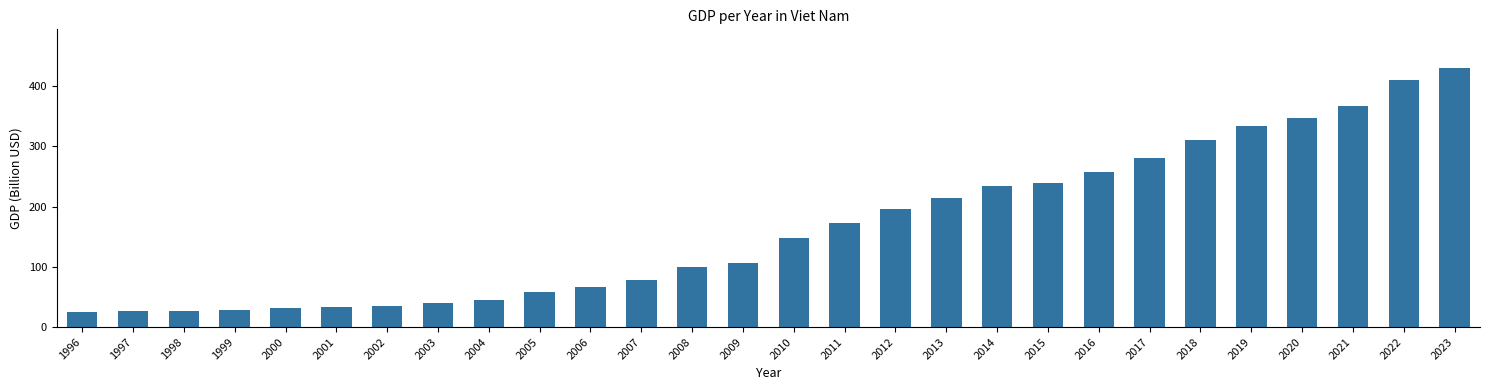

What is the value of the 11th bar from the left?

66.4